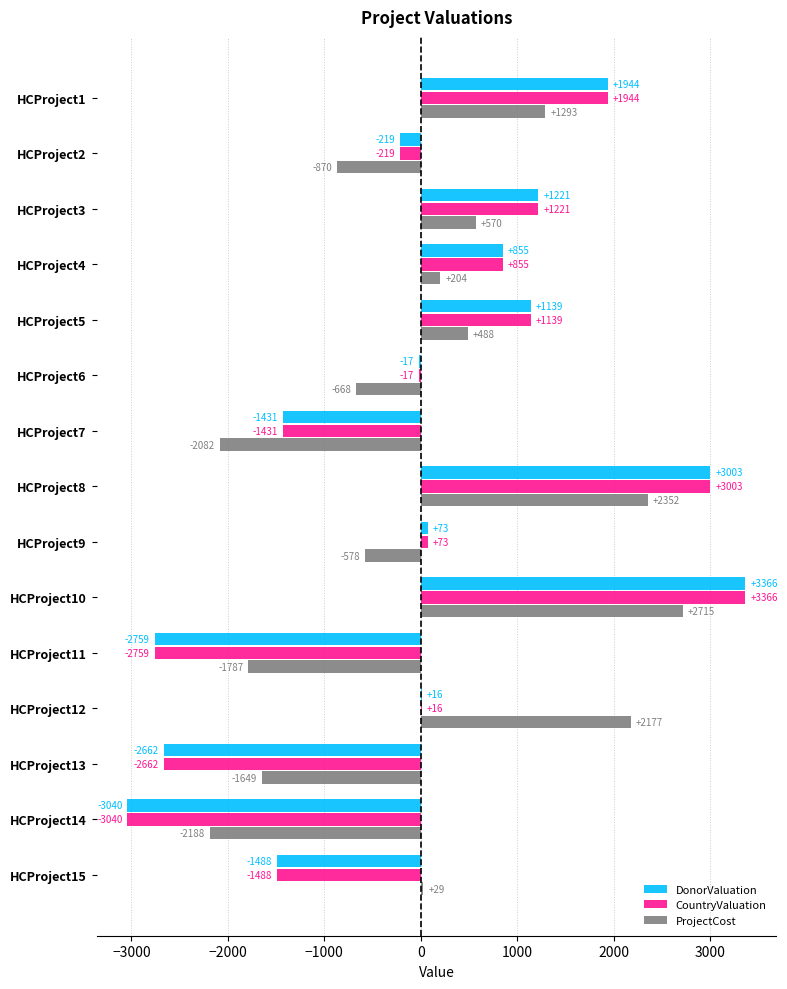

How many series are shown in this chart?

3